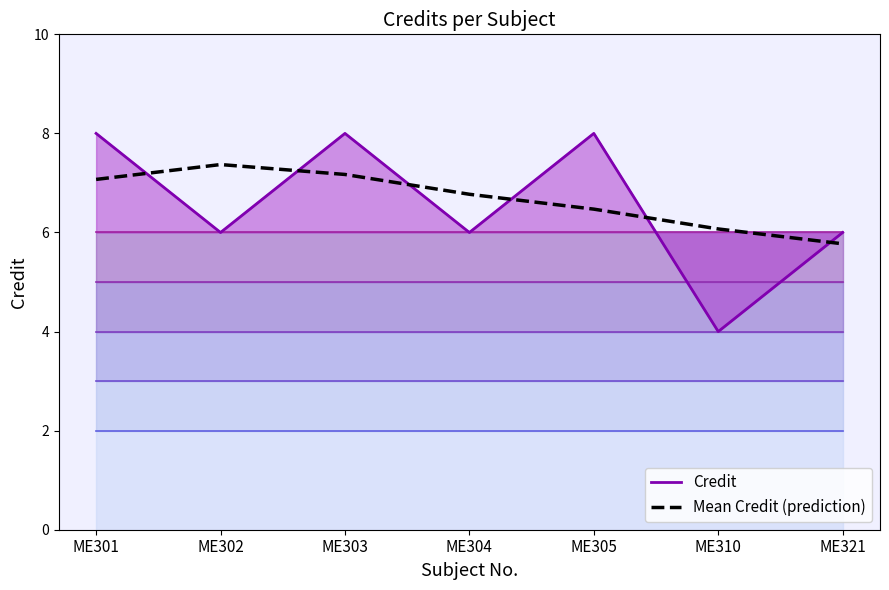

The Mean Credit (prediction) series shows 5.8 at ME321. True or false?

True